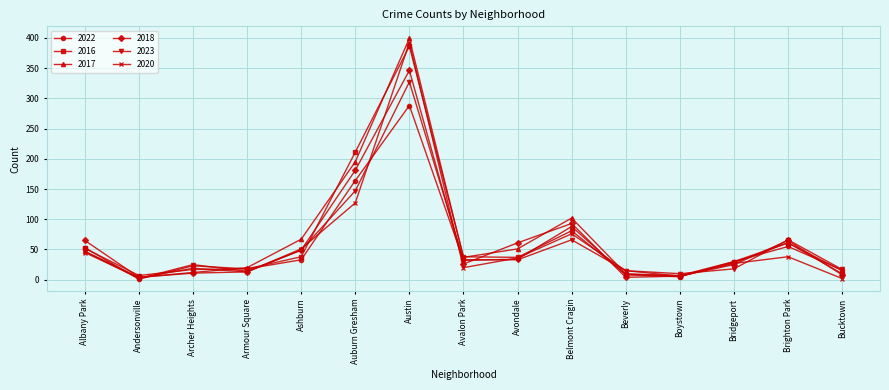

What is the difference between the highest and lowest values at Avondale?

28